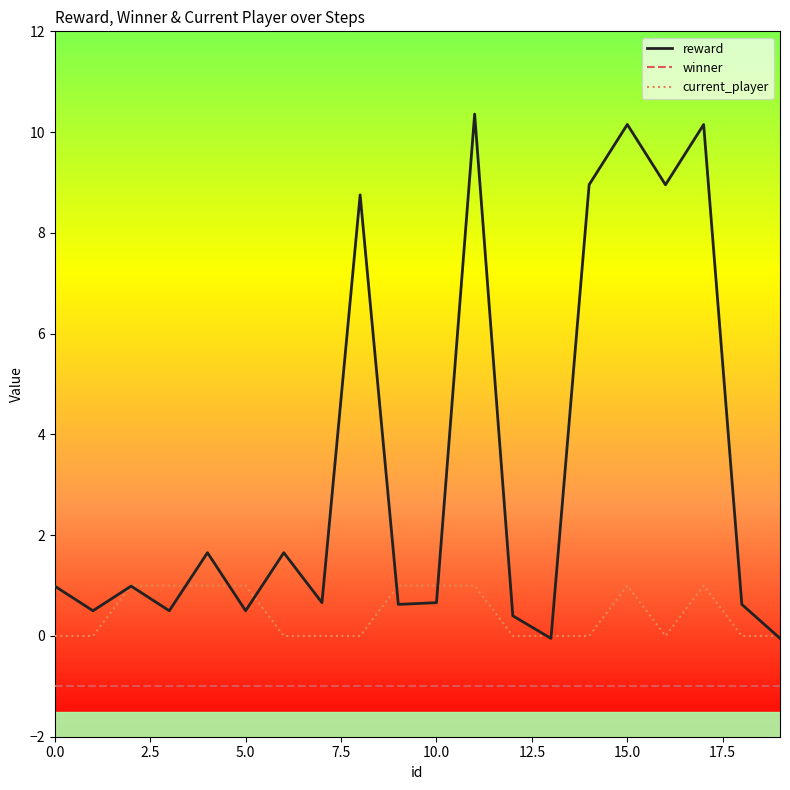

Which series has the widest spread of values?

reward